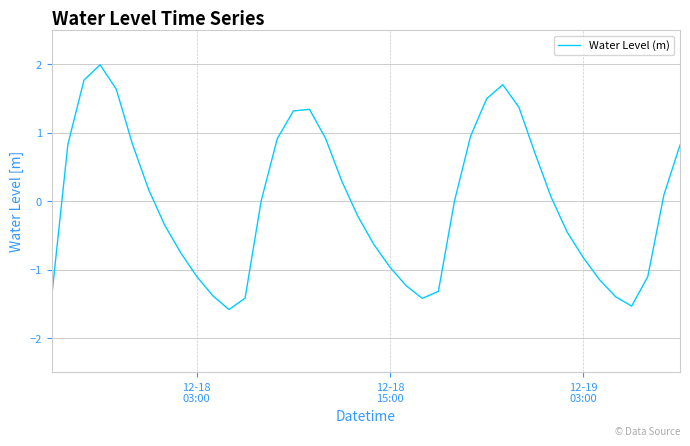

What is the difference between the maximum and minimum values?

3.6